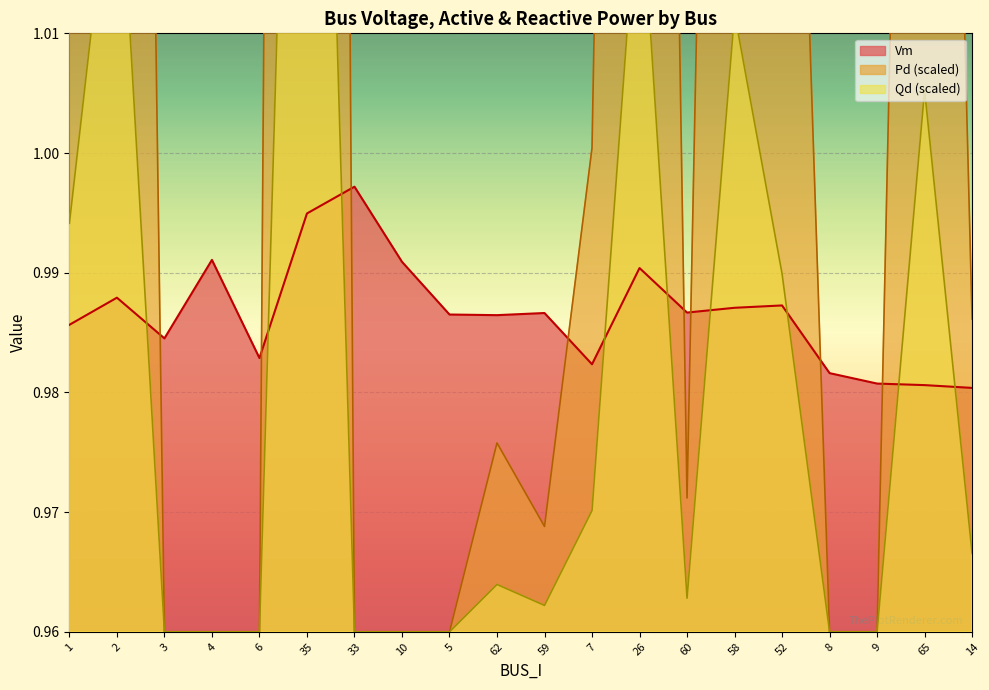

Does the chart display data point markers on the line(s)?

No